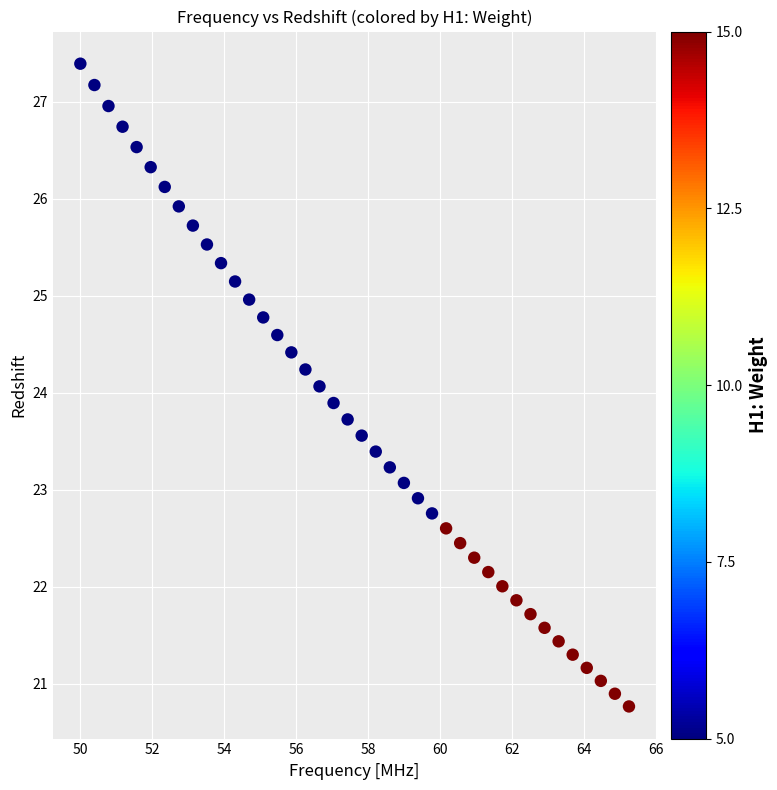

What is the range of Y values (max minus min)?

6.6